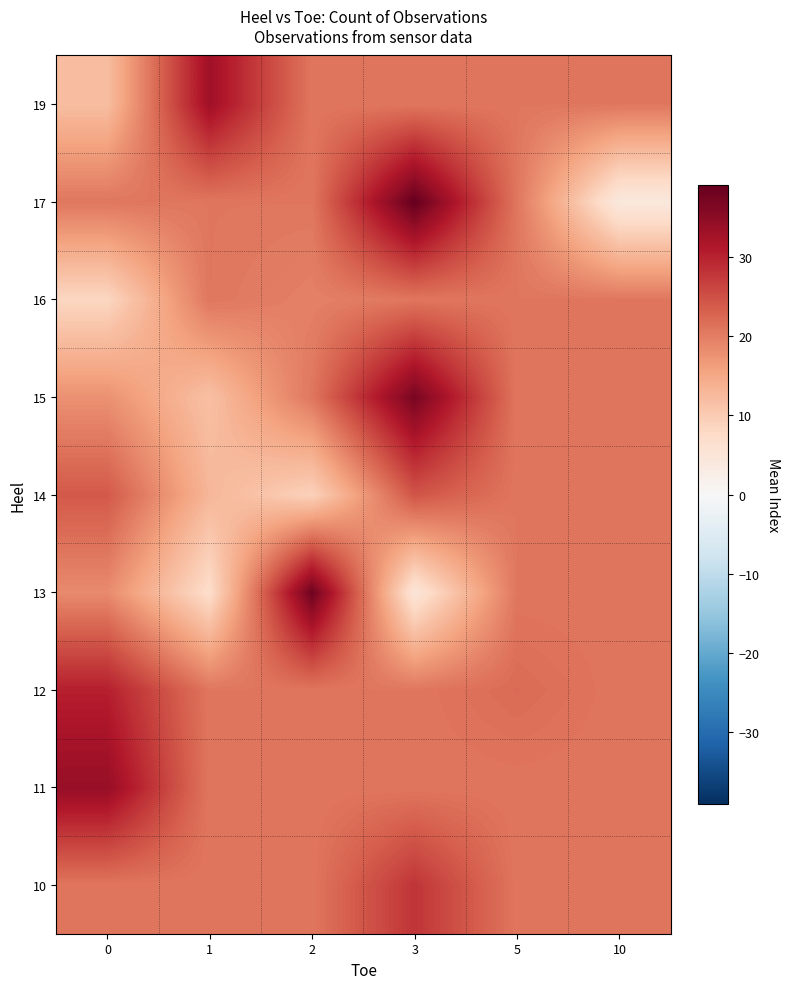

At how many categories does at least one series exceed 18?

6